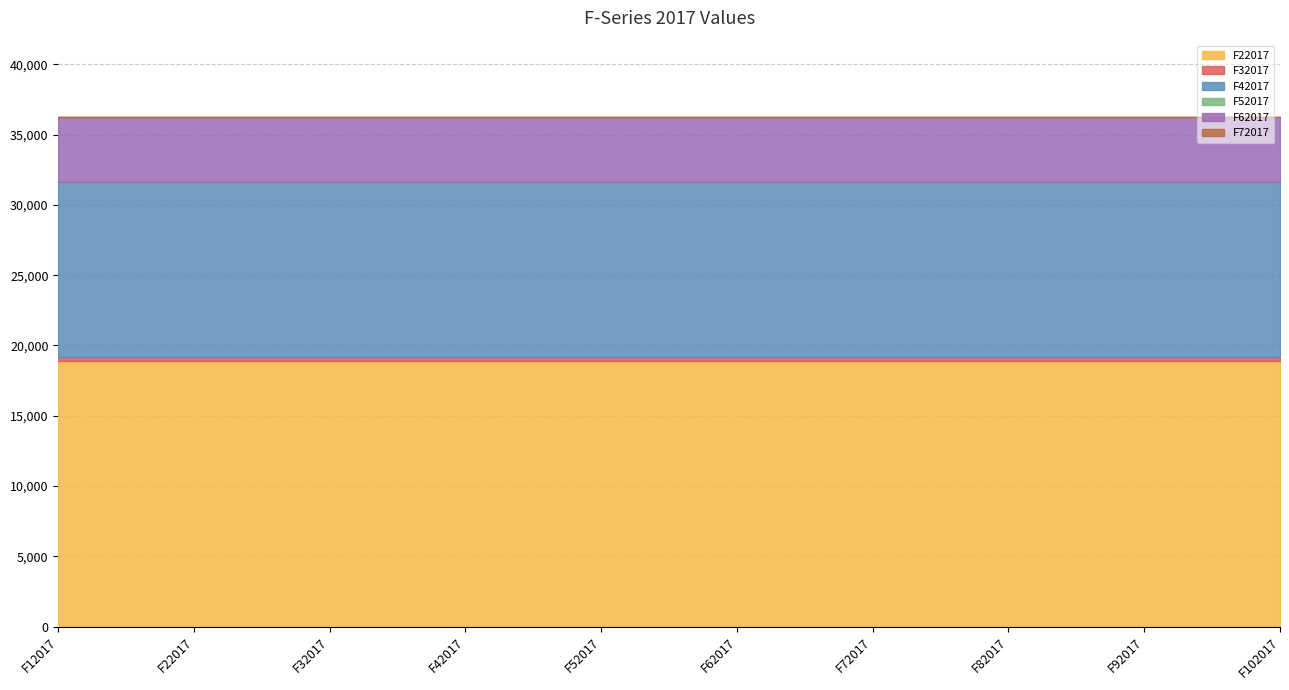

What is the sum of the F72017 values at F62017 and F102017?

0.1